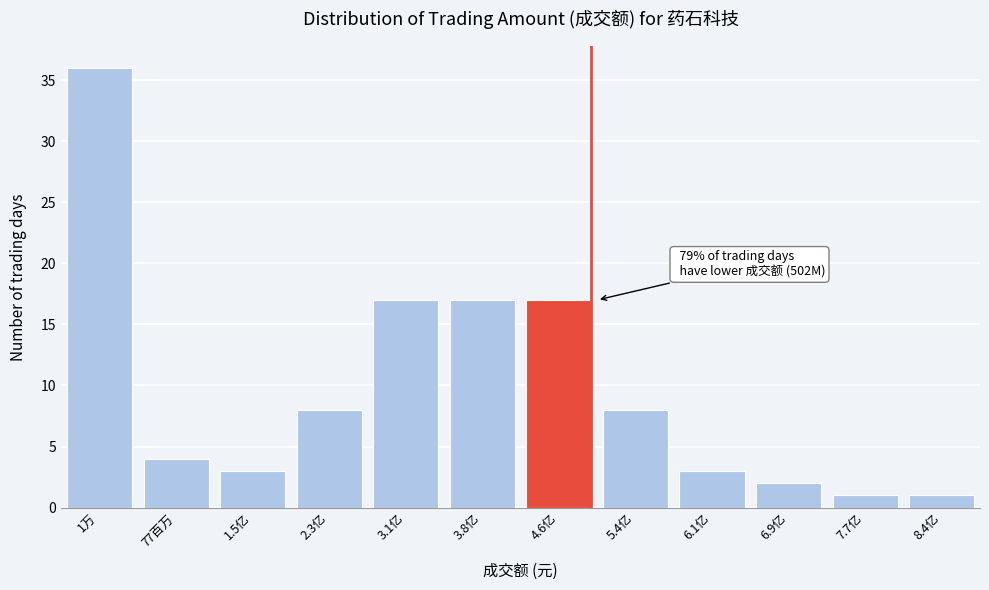

Reading left to right, transcribe all the data shown in this chart.

1万=36	77百万=4	1.5亿=3	2.3亿=8	3.1亿=17	3.8亿=17	4.6亿=17	5.4亿=8	6.1亿=3	6.9亿=2	7.7亿=1	8.4亿=1